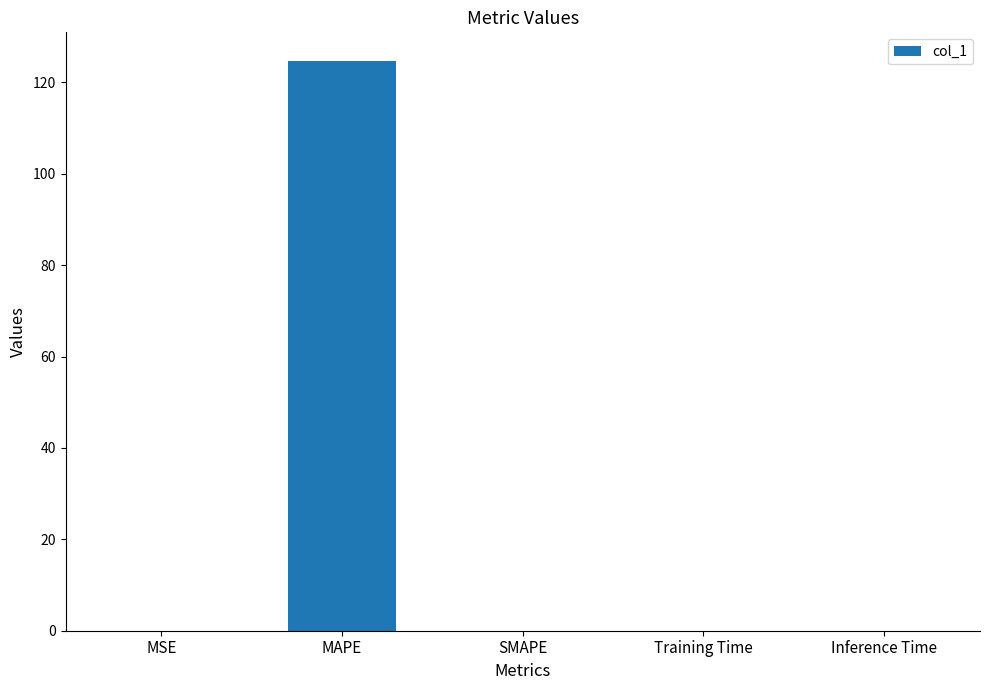

The value at Inference Time is 0.0. True or false?

True